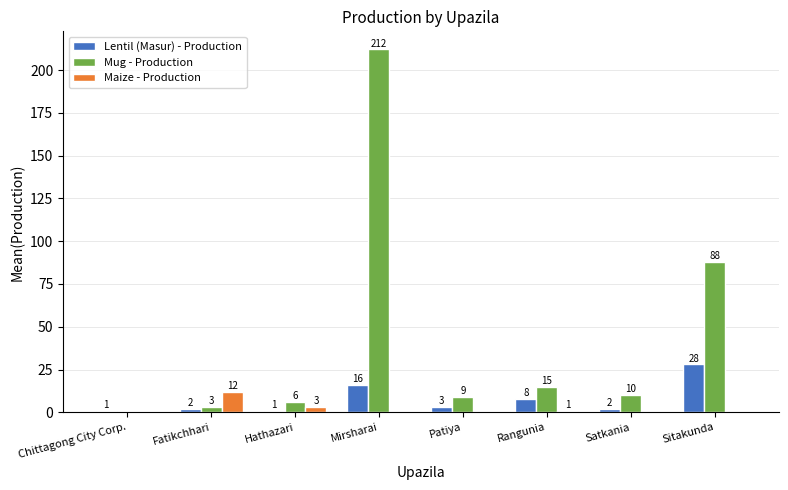

How many data points does each series have?

8